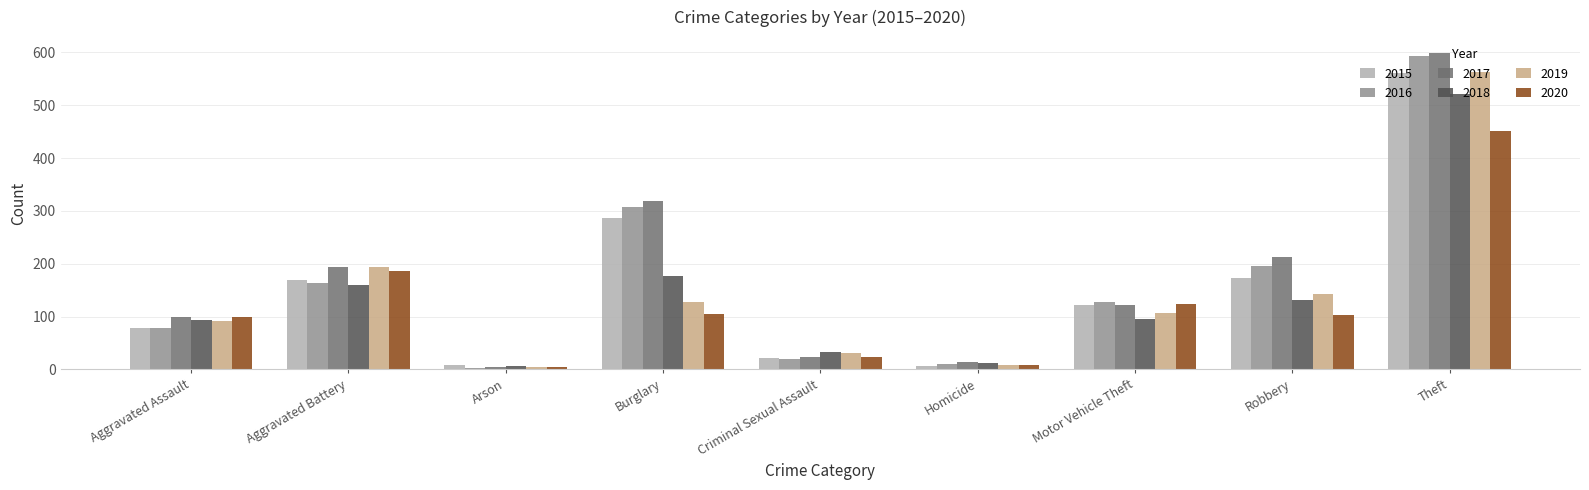

Does the chart contain stacked bars?

No